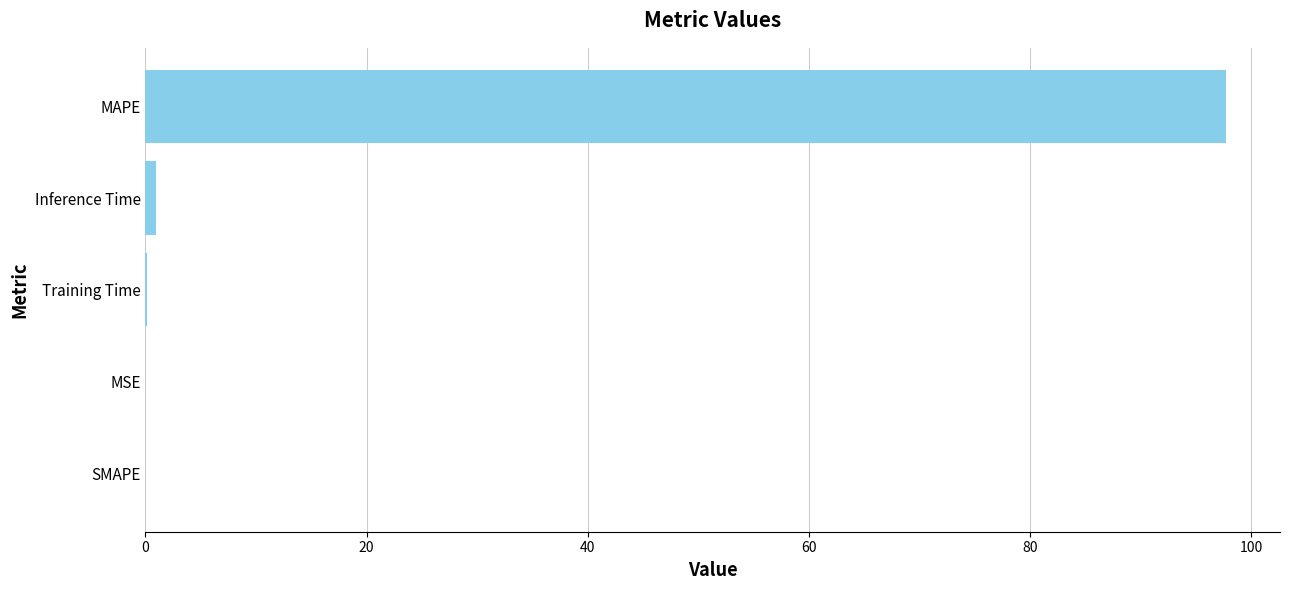

What is the greatest value displayed?

97.7